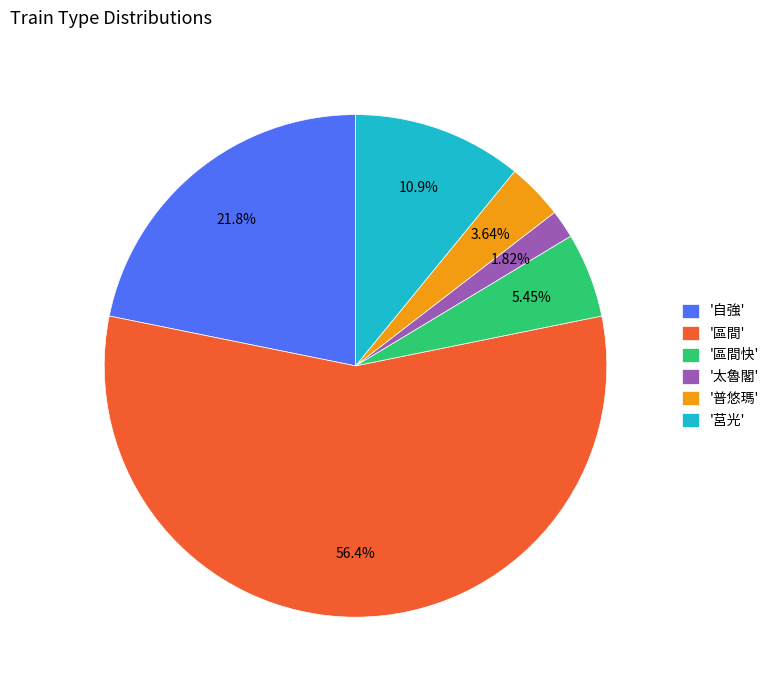

Is there any slice that represents more than half of the pie?

Yes